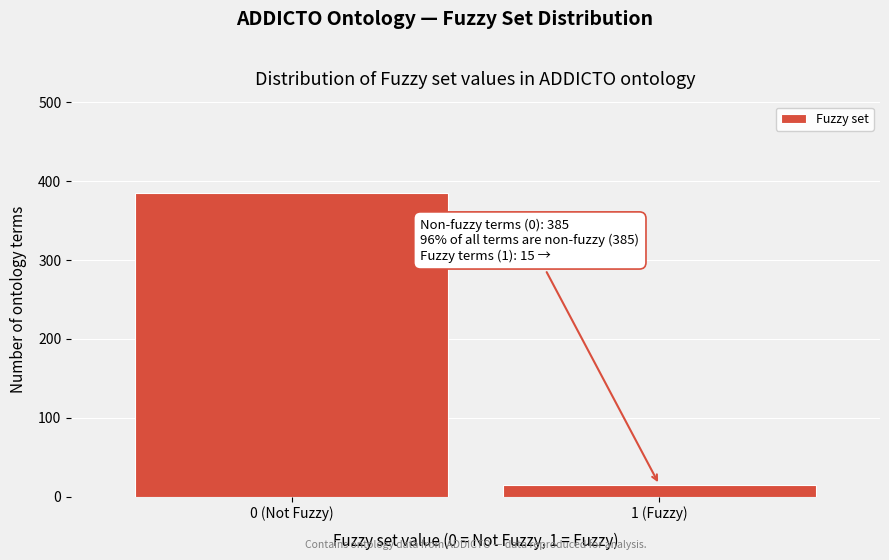

Reading left to right, list all the values displayed in this chart.

0 (Not Fuzzy)=385	1 (Fuzzy)=15